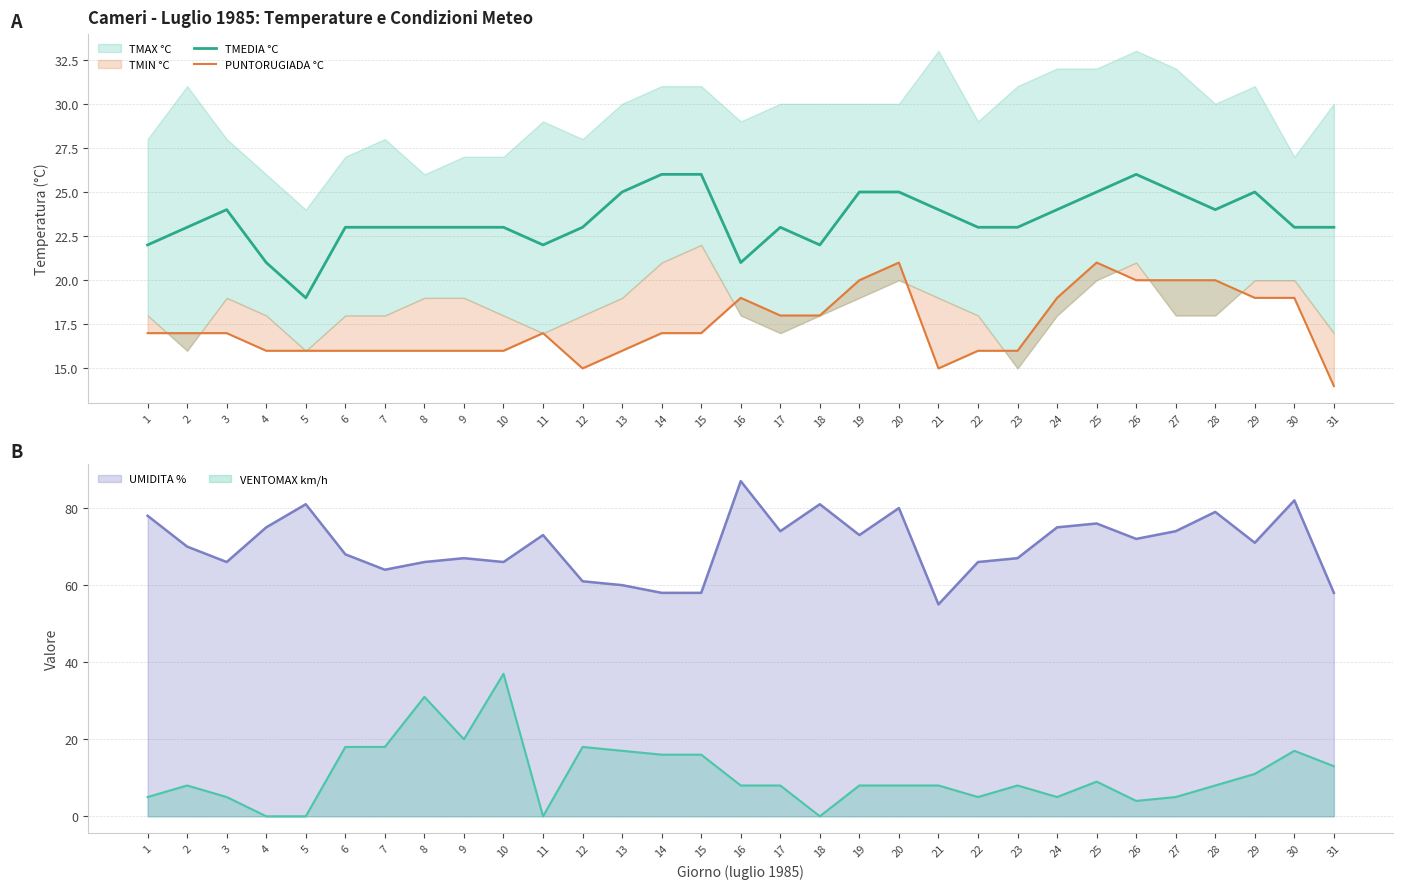

True or false: TMEDIA °C and PUNTORUGIADA °C intersect in this chart.

False